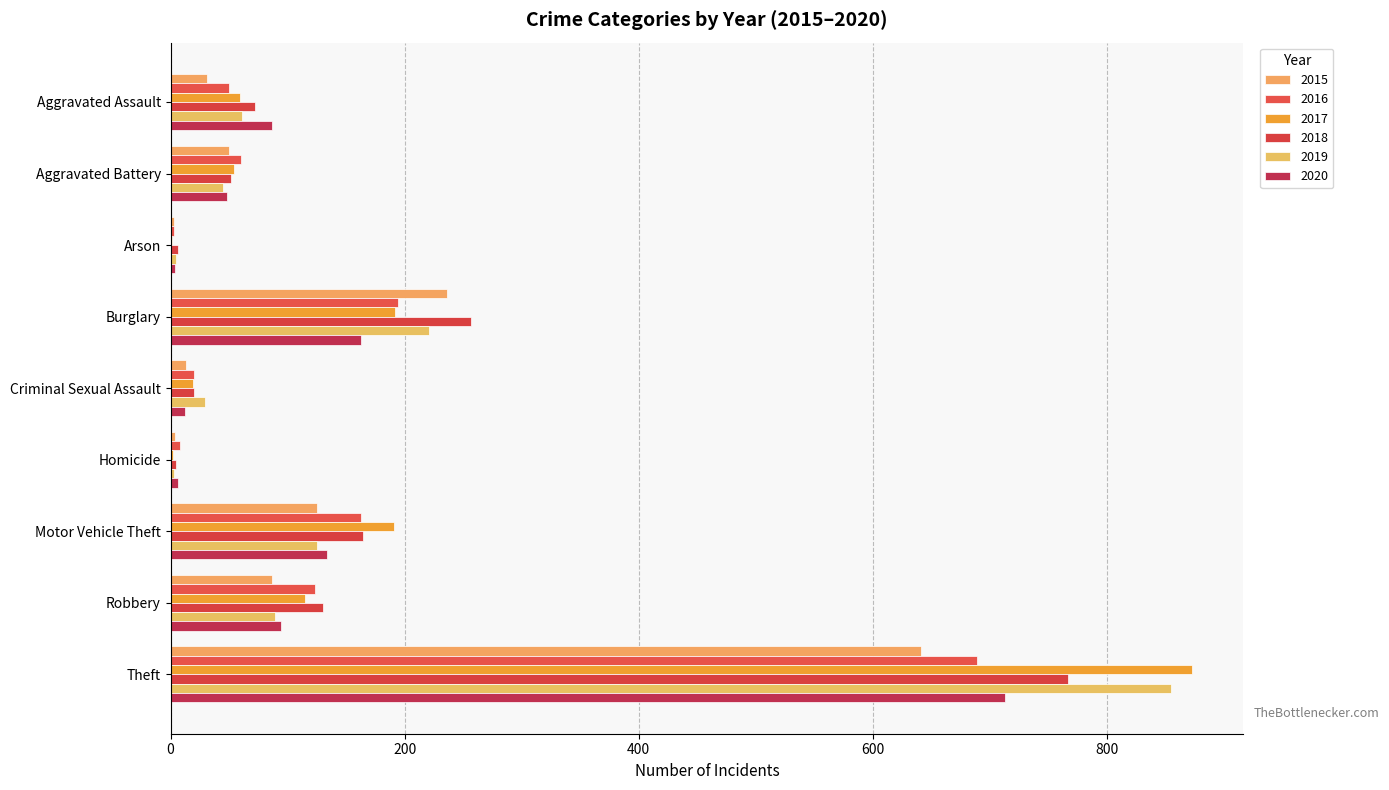

Where is 2020 nearest to the value 358?

Burglary